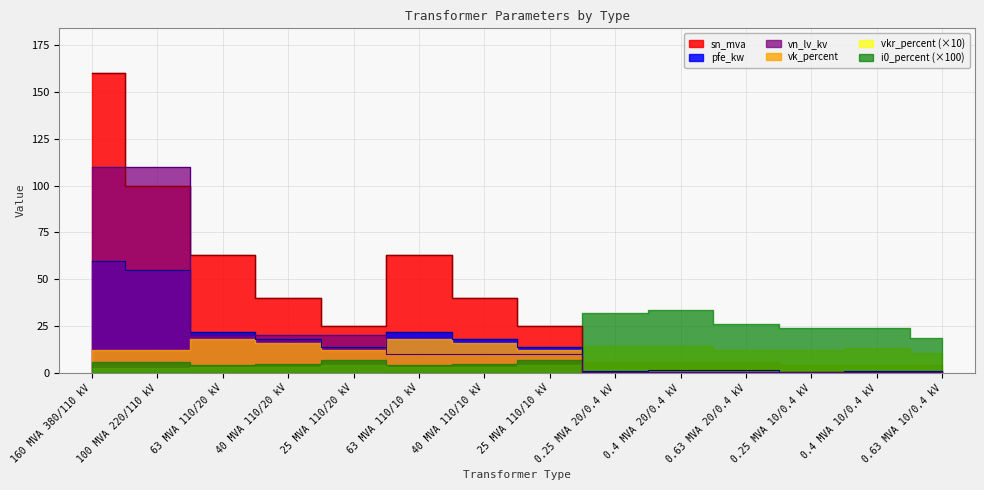

What is the difference between the maximum and minimum values in the sn_mva series?

159.8